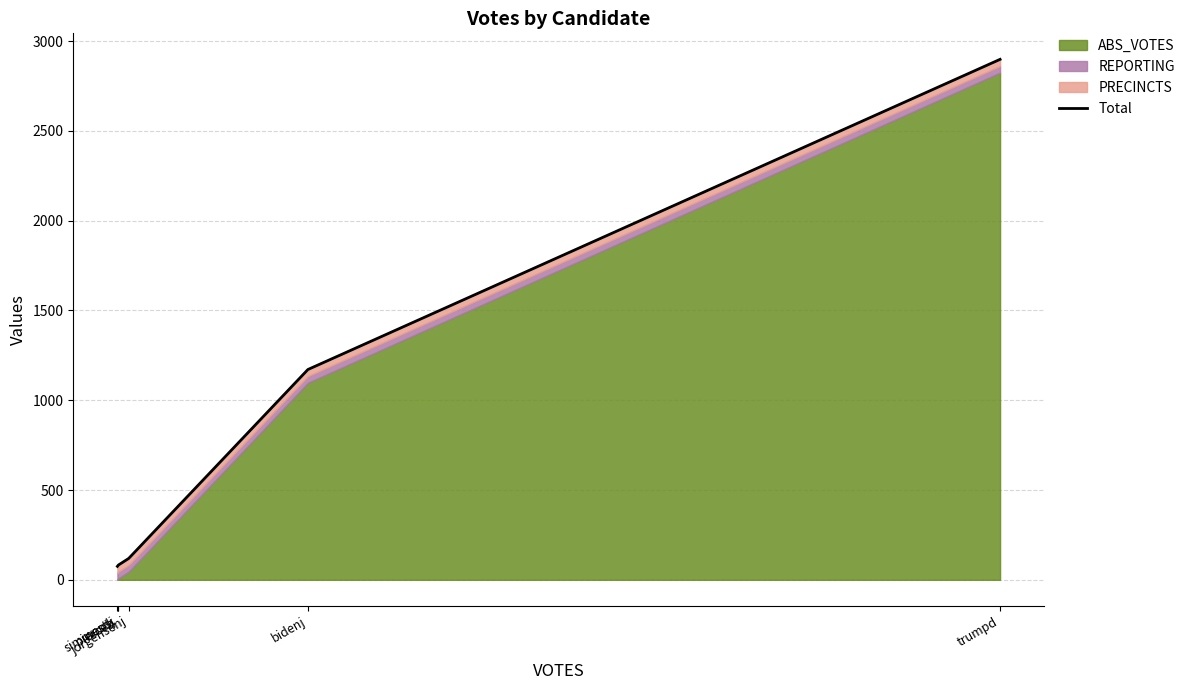

What is the sum of the values at pierceb and bidenj?

1246